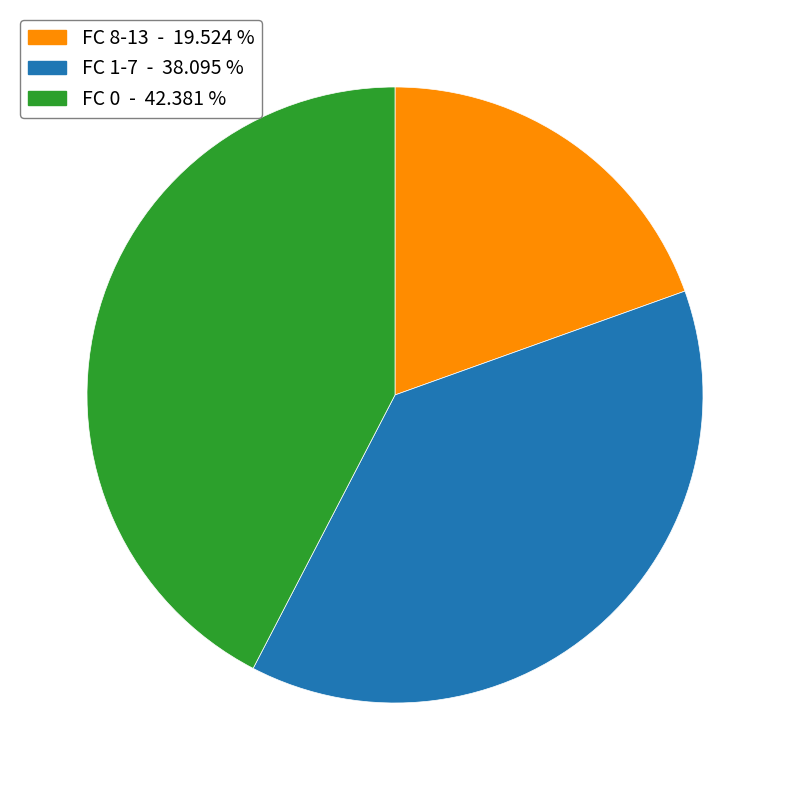

Is there a majority slice in this chart?

No